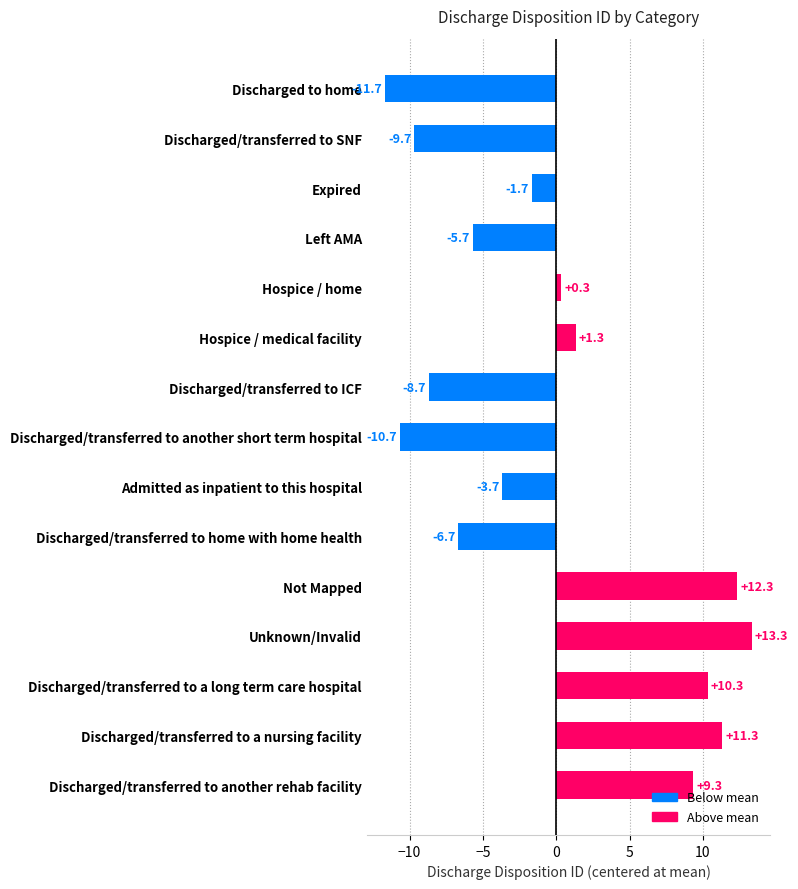

How many positive values are there?

7